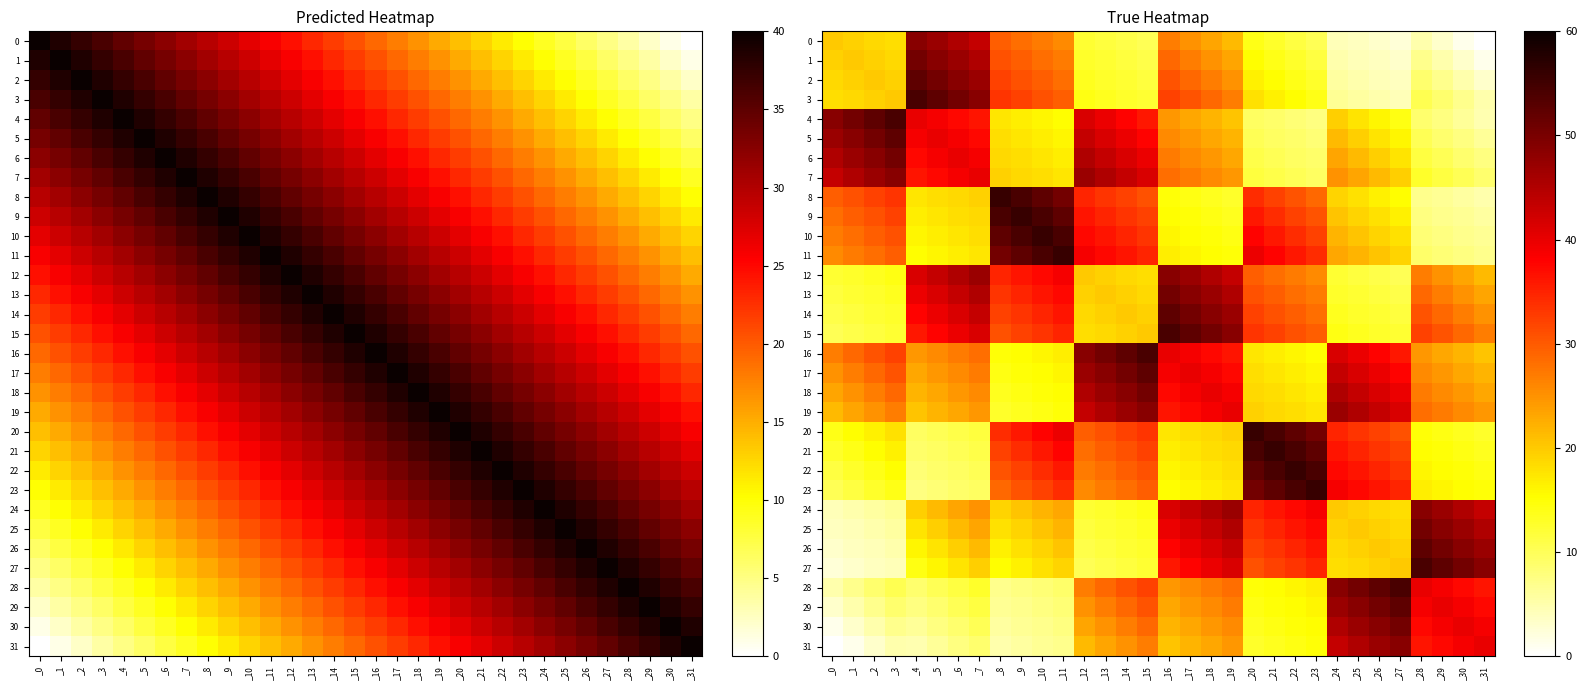

The value of 2 at _2 is 9.8. True or false?

False